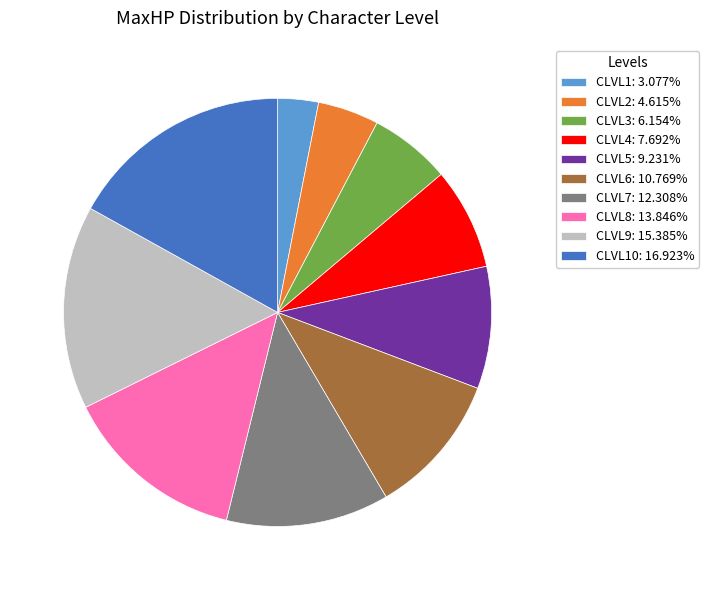

Is there a majority slice in this chart?

No